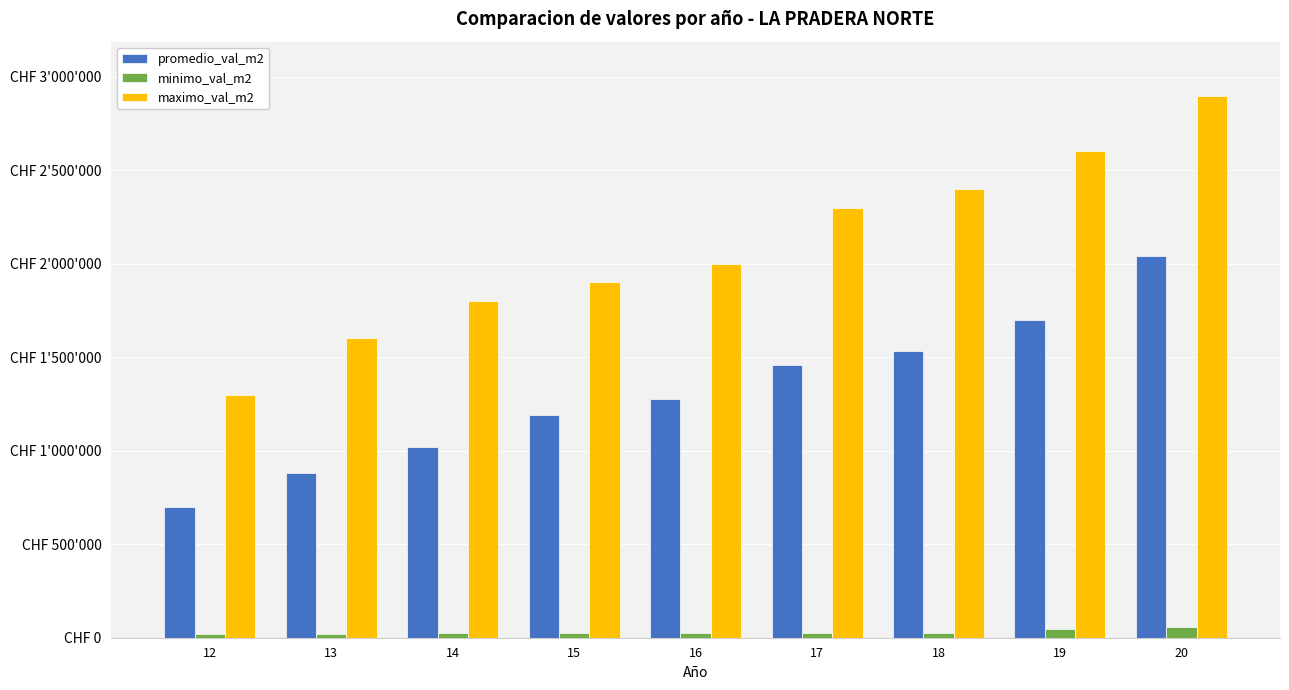

What are all the series names shown in the legend?

promedio_val_m2, minimo_val_m2, maximo_val_m2